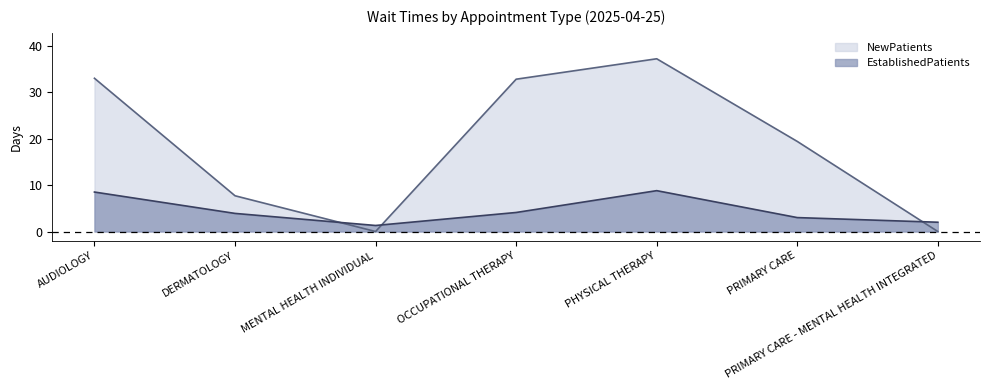

At which category is the sum across all series the highest?

PHYSICAL THERAPY